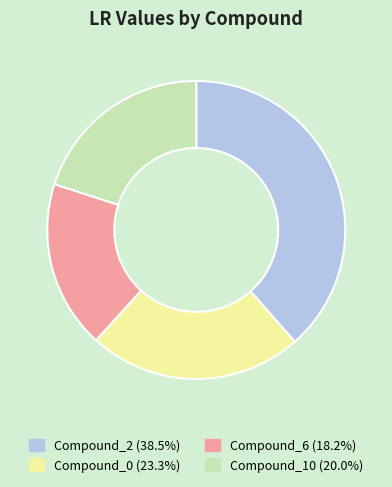

Does any single category account for the majority?

No